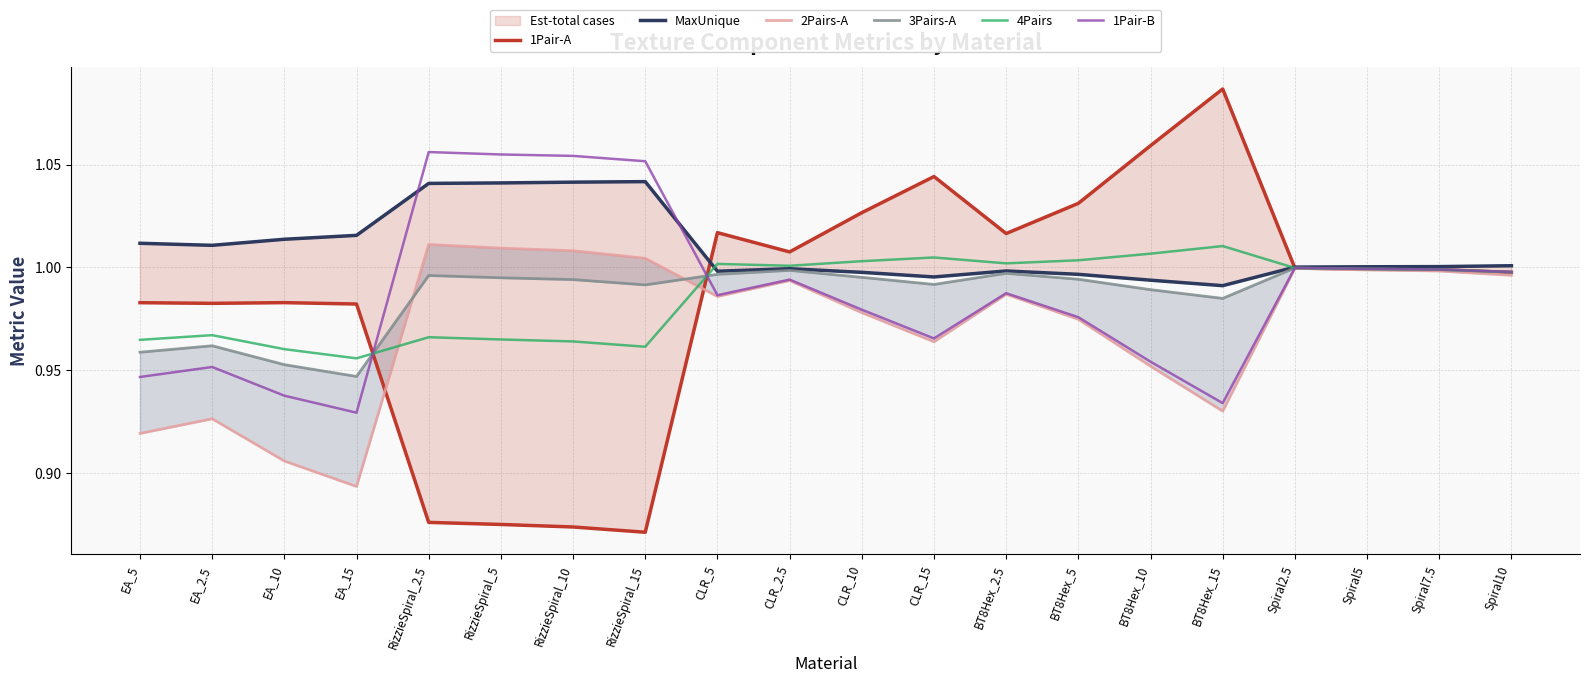

Rank the series at Spiral10 from highest to lowest value.

MaxUnique, 1Pair-B, 3Pairs-A, 4Pairs, 1Pair-A, 2Pairs-A